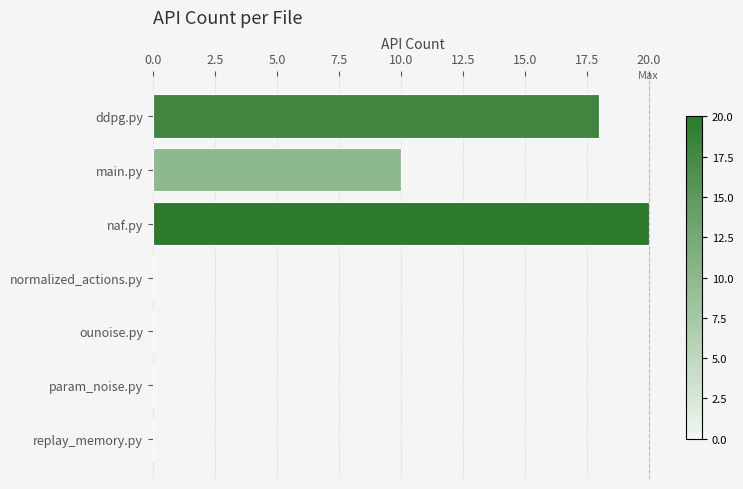

Which category has the highest value across all series?

naf.py